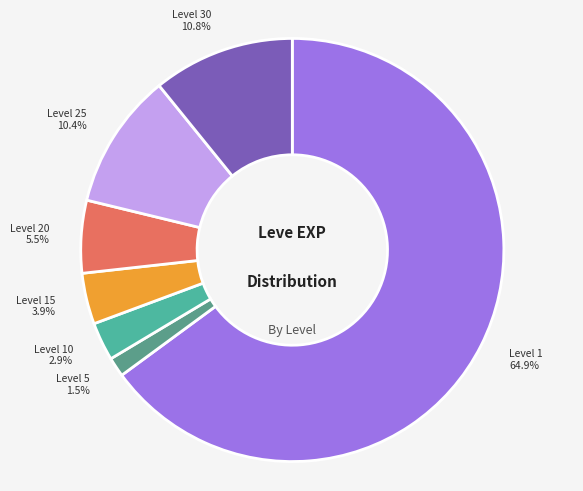

What percentage is NOT represented by Level 20?

94.5%